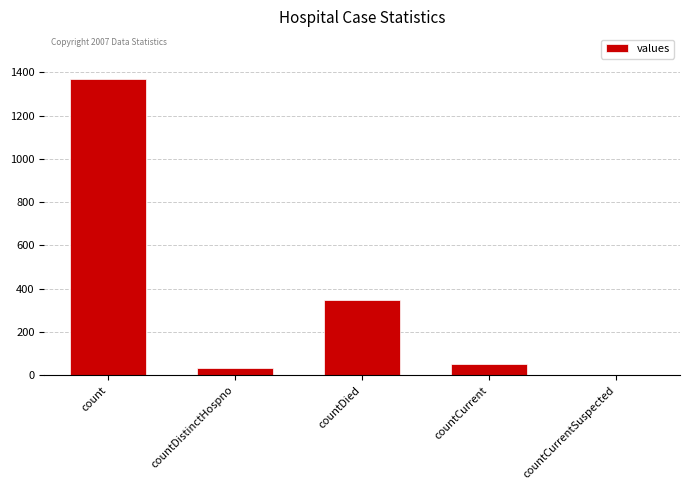

Which has a higher value, countDied or countDistinctHospno?

countDied